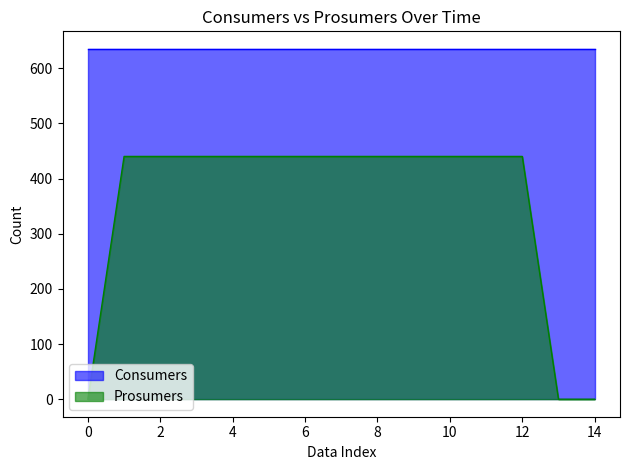

List the labels in order of value, largest first.

1, 2, 3, 4, 5, 6, 7, 8, 9, 10, 11, 12, 0, 13, 14